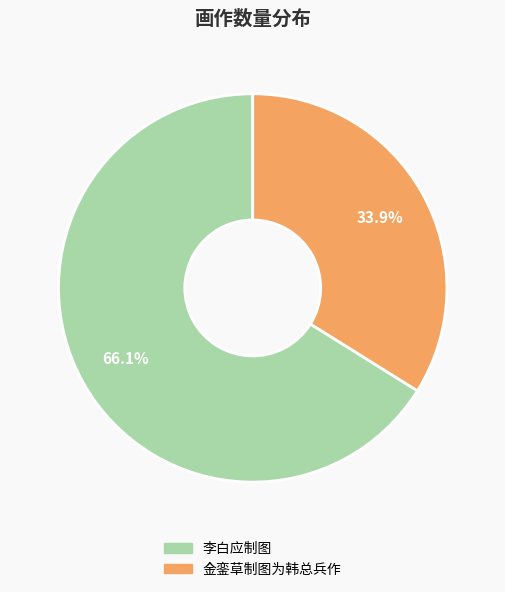

Is it true that 李白应制图 is 66% of the pie?

True